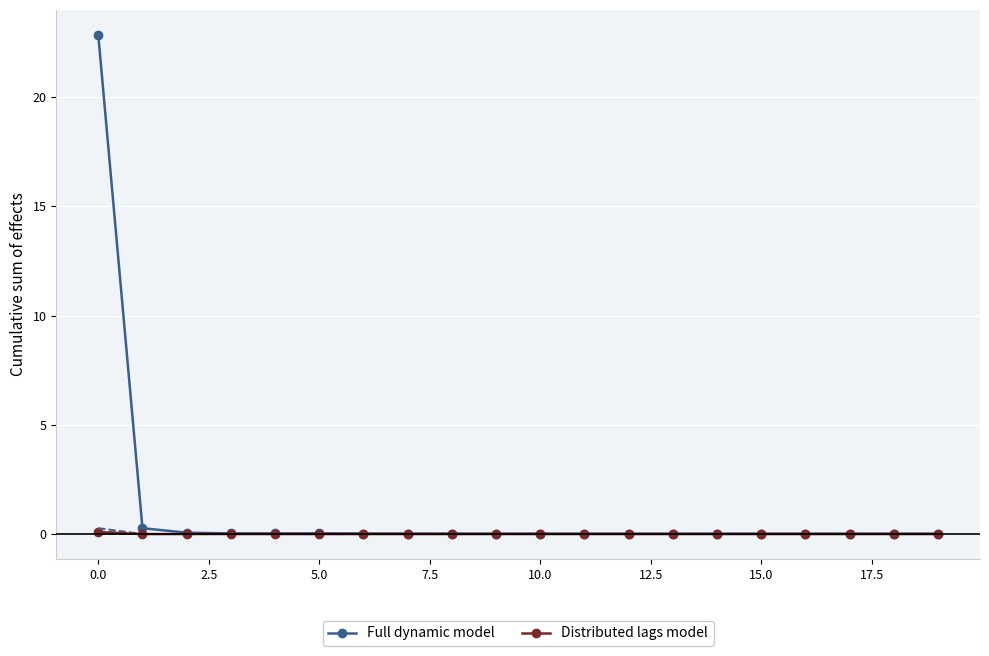

Is it true that LLD_24 (FDM lower) equals -0.0 at 17.5?

False